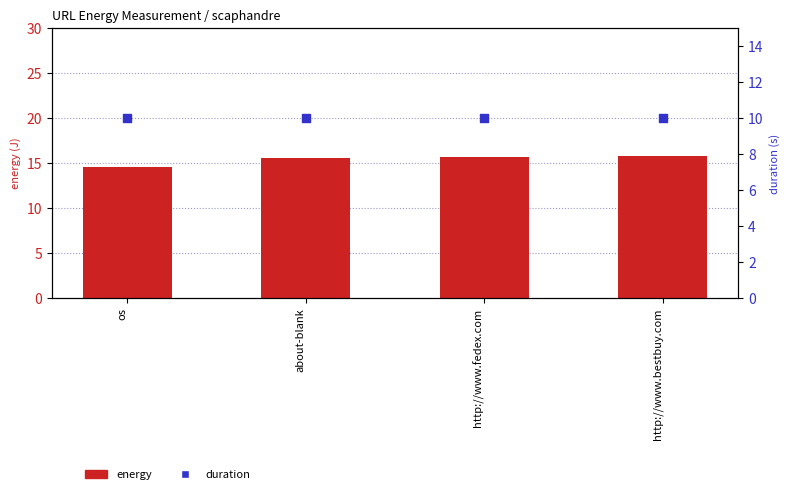

Which series reaches the maximum Y coordinate?

energy